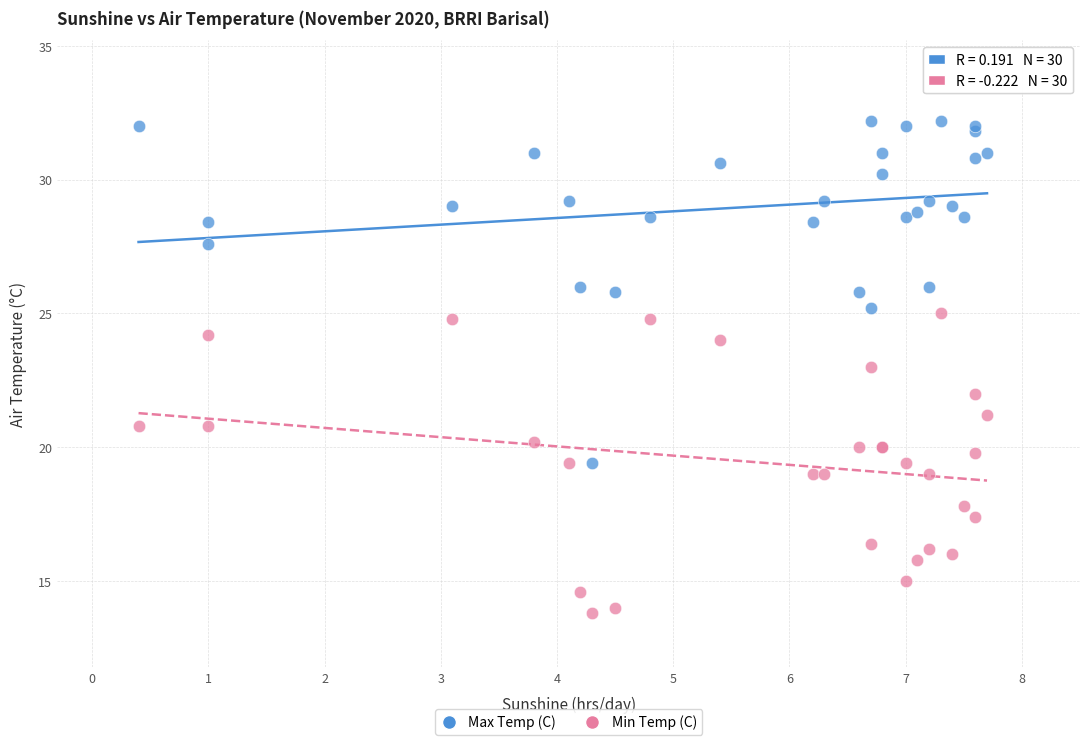

What are all the series names shown in the legend?

Max Temp (C), Min Temp (C)